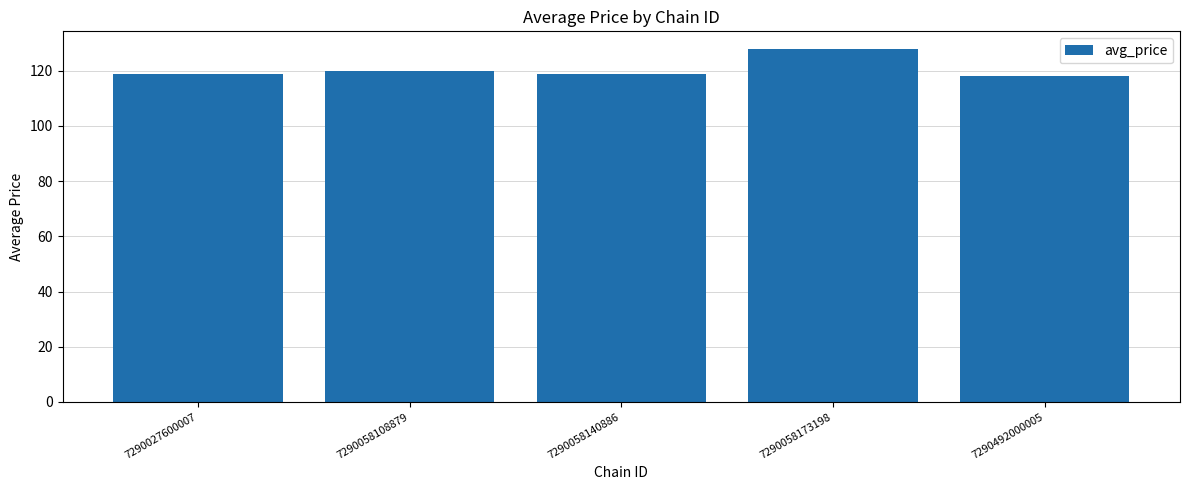

True or false: the data shows 175.8 at 7290058108879.

False